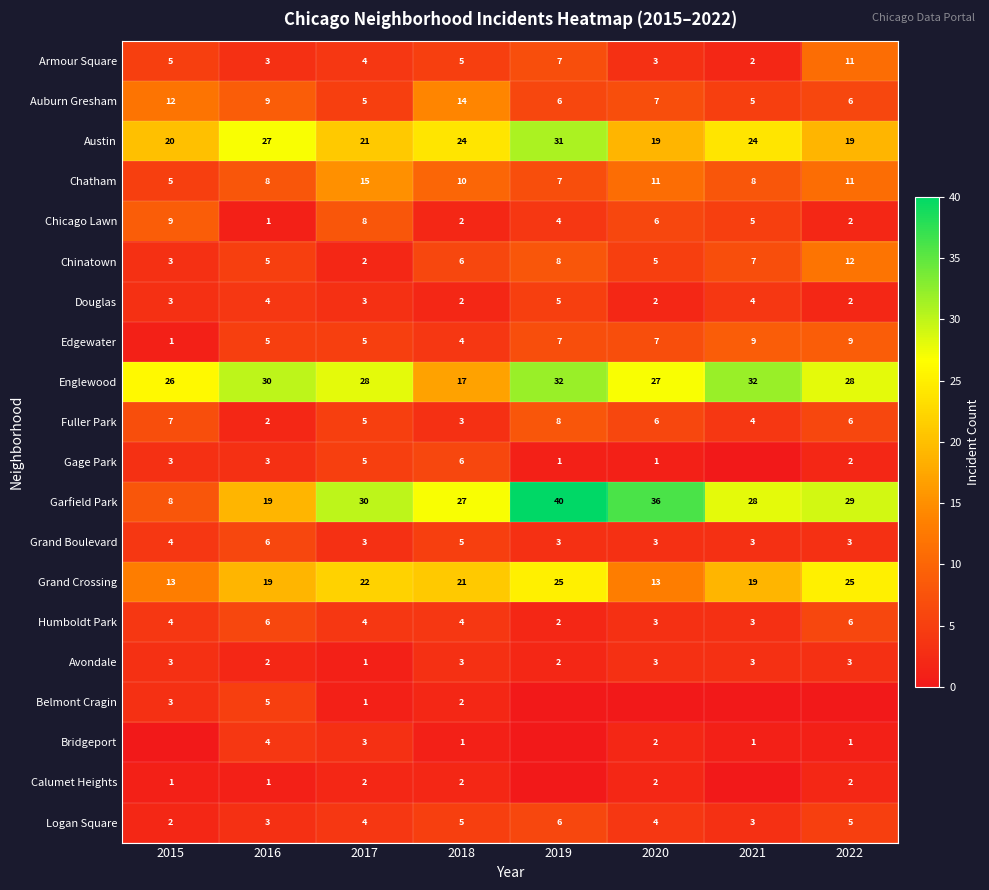

How many Edgewater values are between 5 and 9?

6